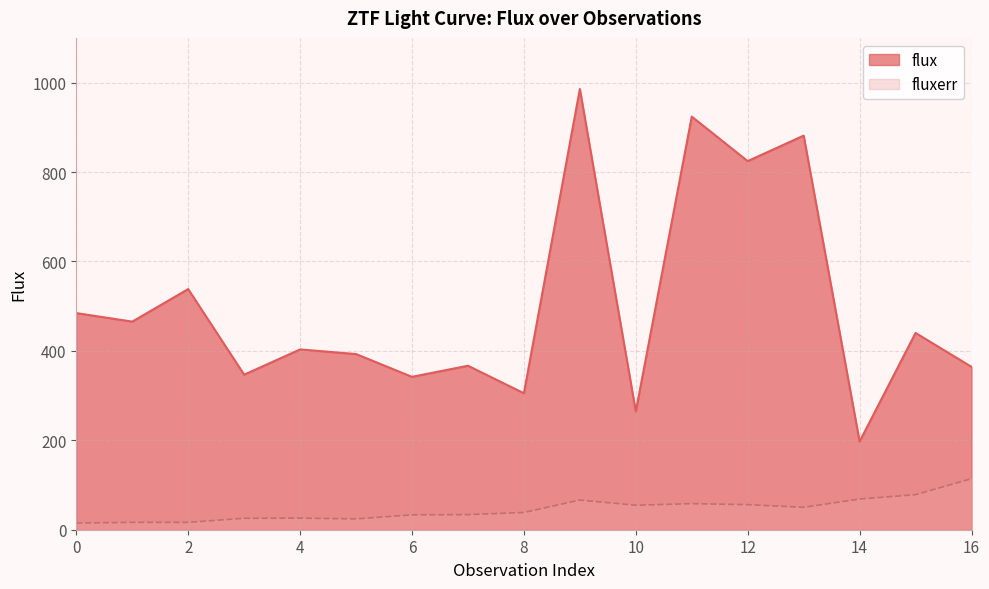

Where is the first local maximum for fluxerr?

4